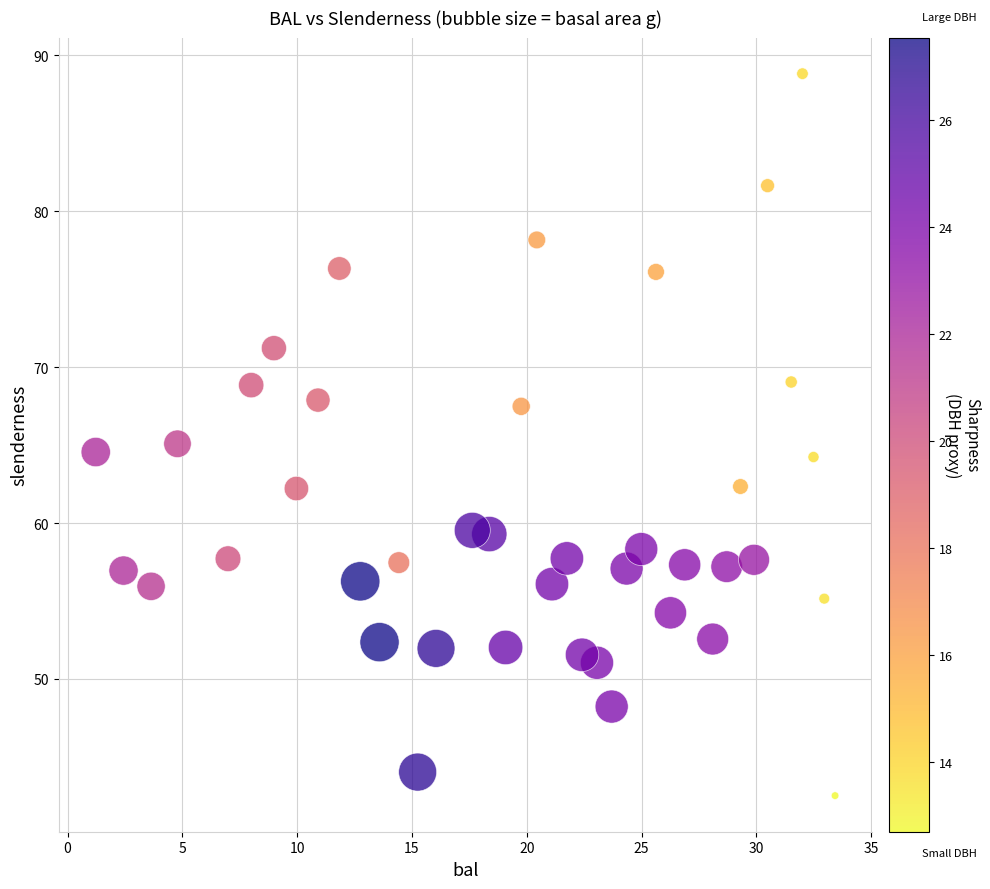

What is the range of Y values (max minus min)?

46.3